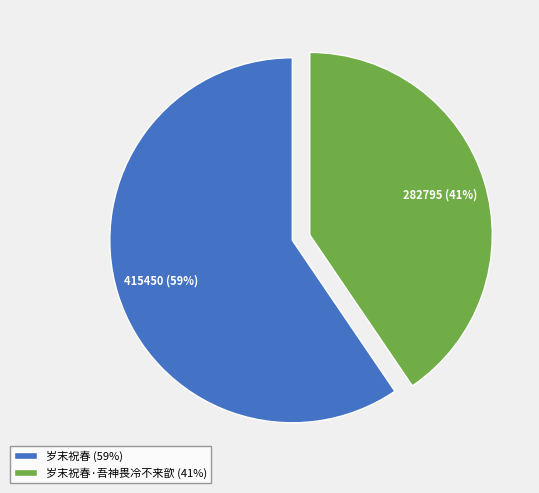

How many segments does this pie chart have?

2